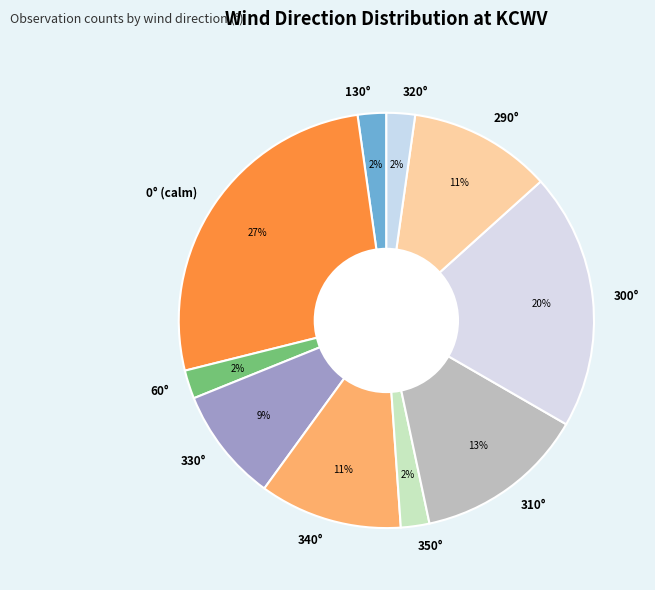

Which has a higher value, 300° or 350°?

300°